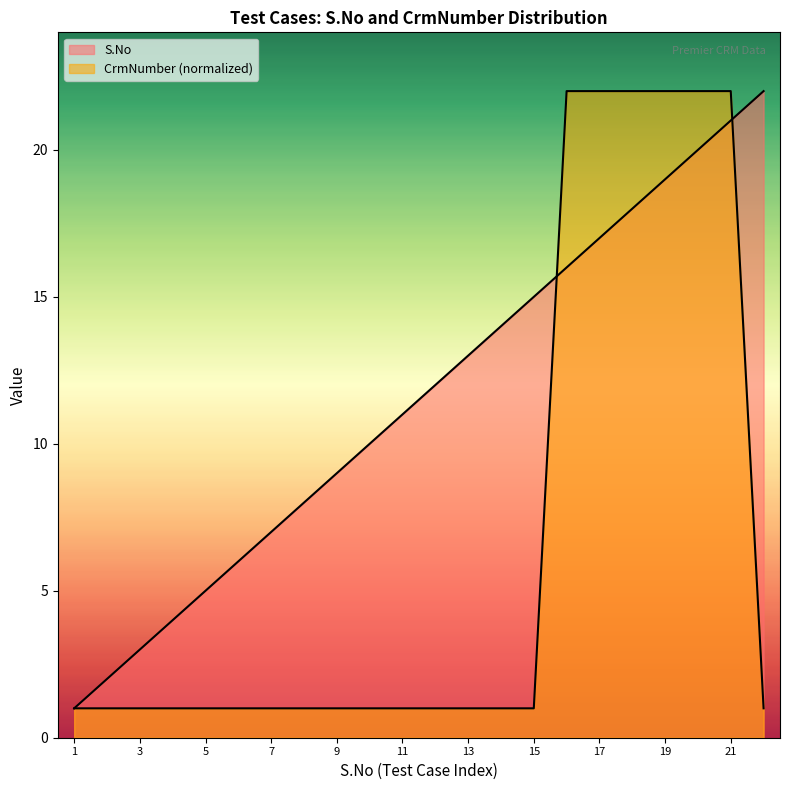

Rank the series by their average value, from lowest to highest.

CrmNumber, S.No